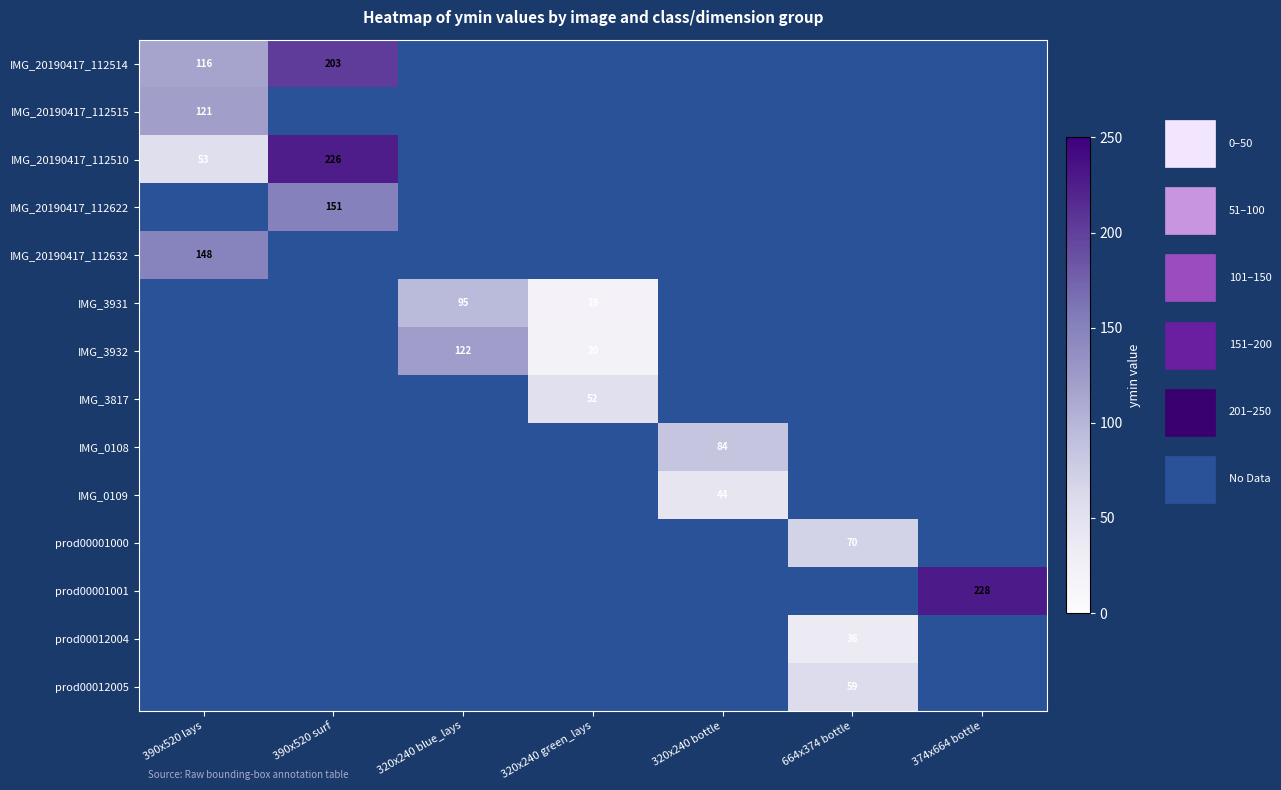

The prod00001001 series shows 92 at 374x664 bottle. True or false?

False